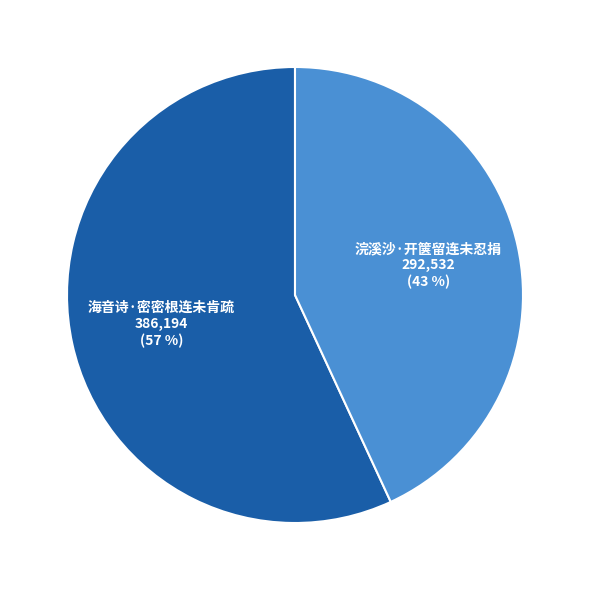

To the nearest percent, what percentage of the pie is 海音诗·密密根连未肯疏?

57%